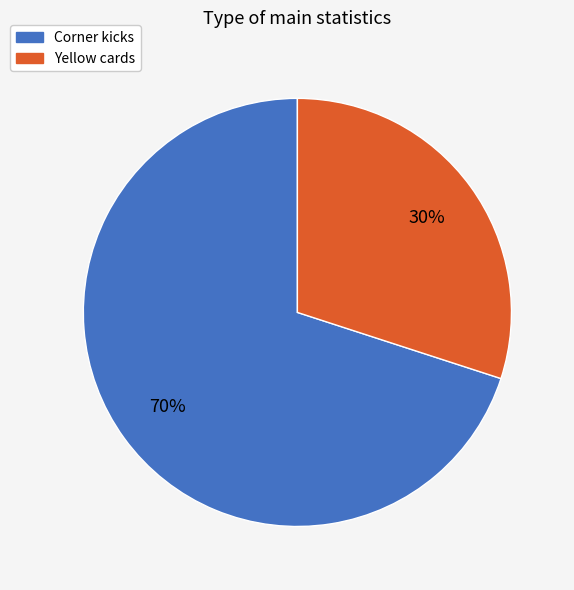

Approximately how many times larger is the value at Yellow cards compared to Corner kicks?

0.4